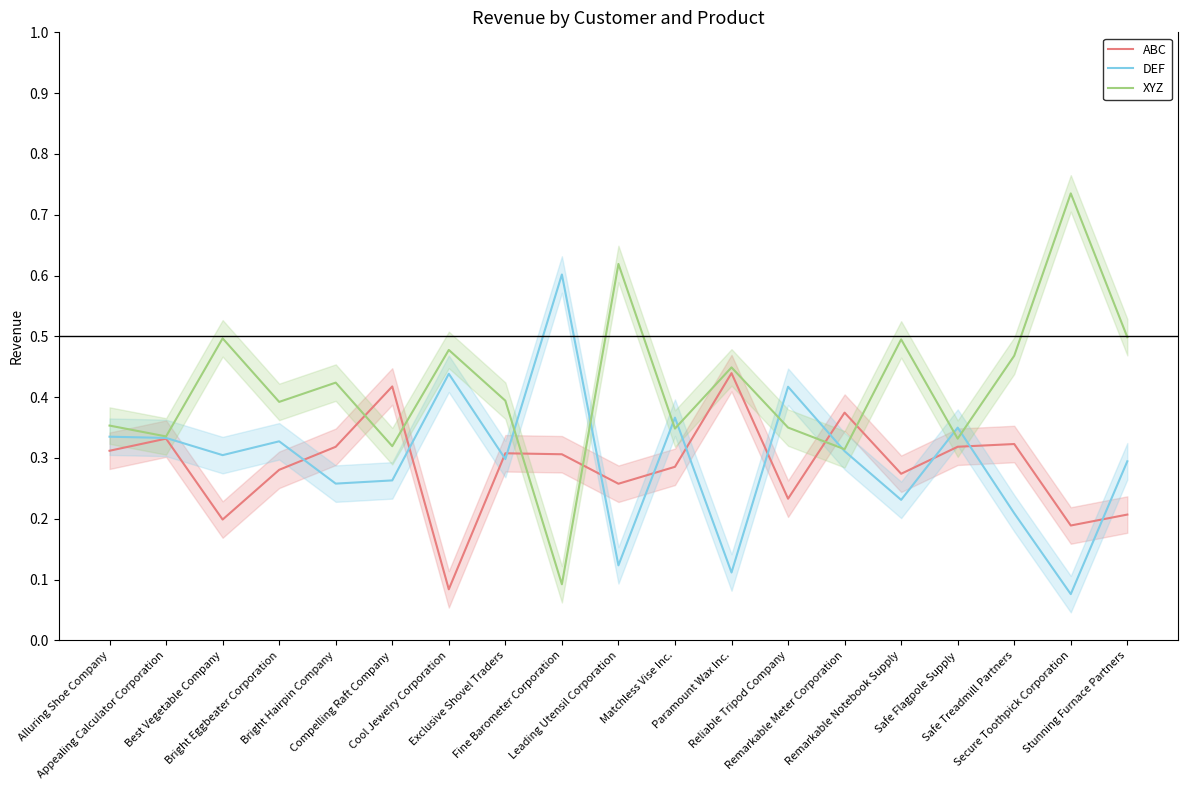

At which label does XYZ reach its peak?

Secure Toothpick Corporation